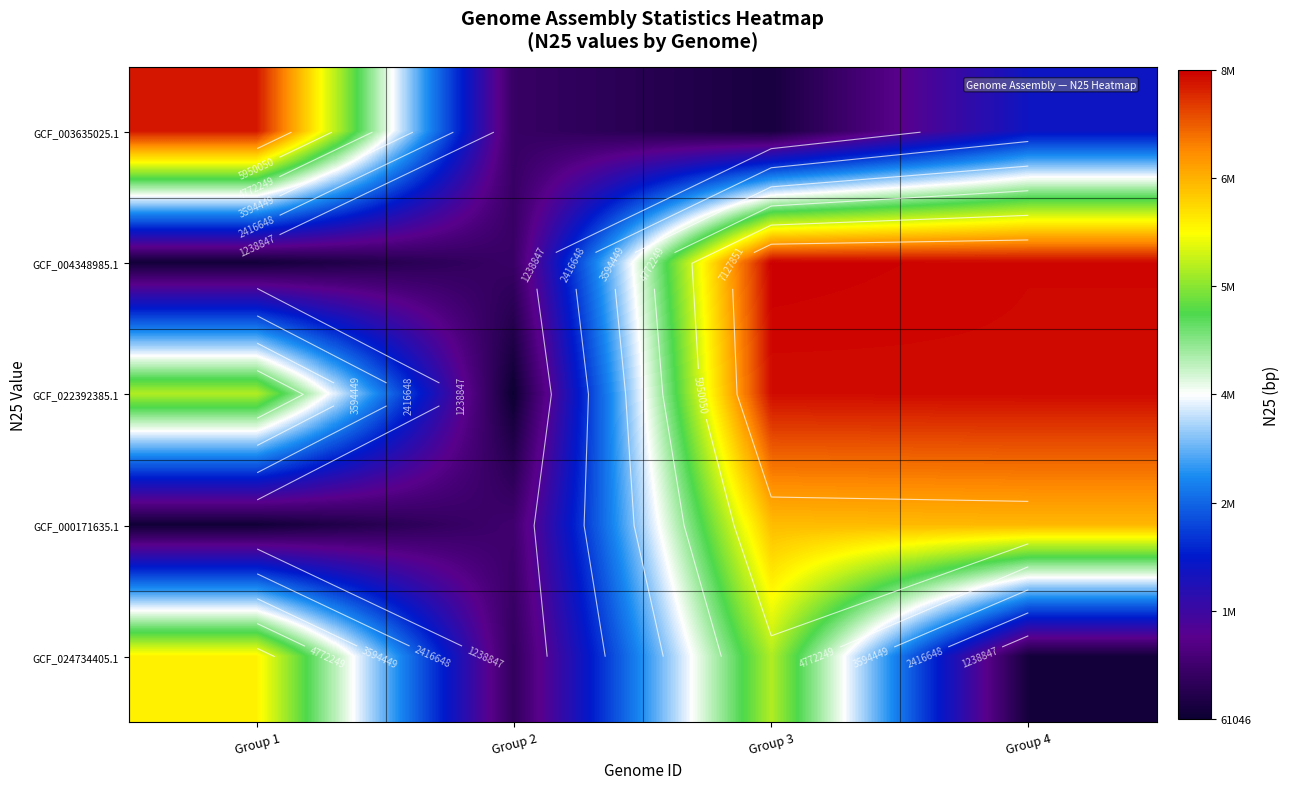

Between Group 2 and Group 1, which is larger?

Group 1